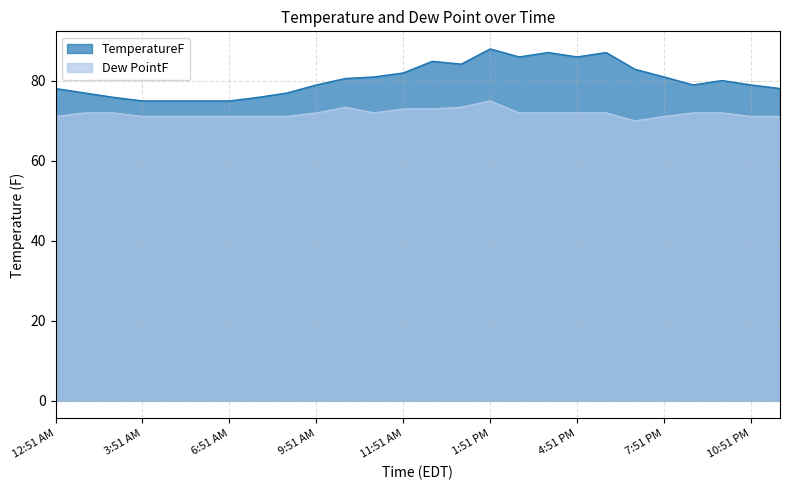

At how many categories does at least one series exceed 77?

18